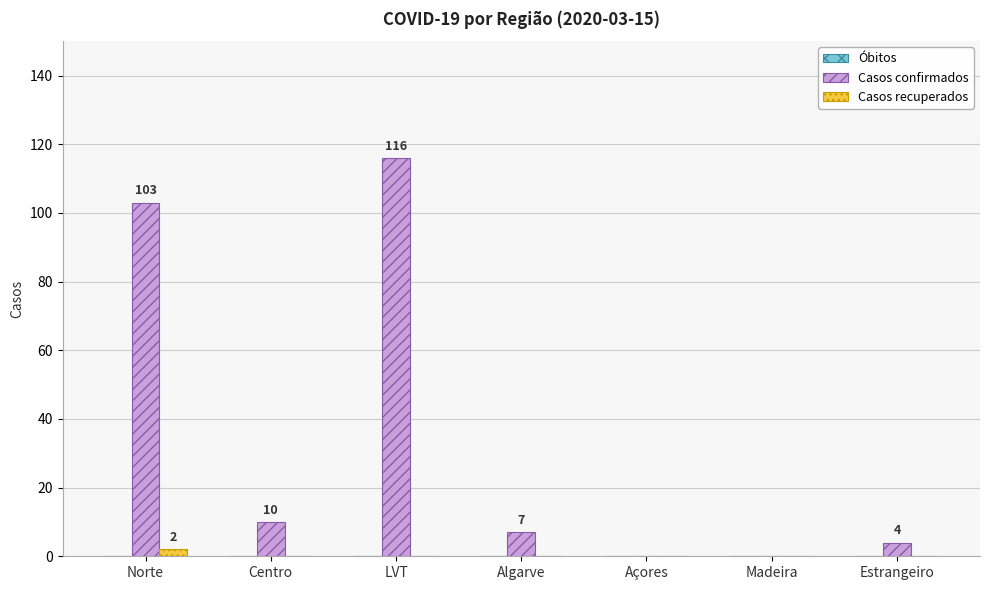

What is the greatest value displayed?

116